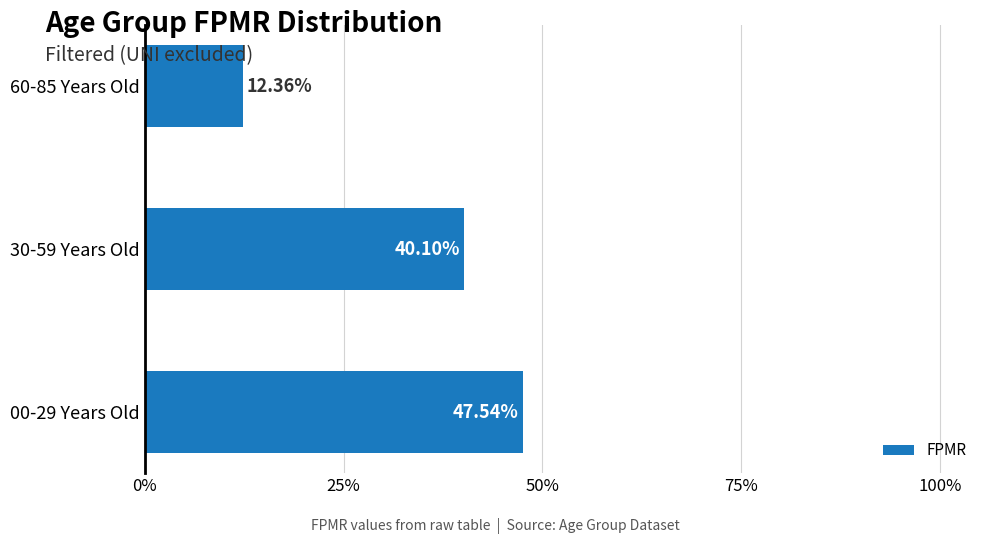

Does the chart contain any negative values?

No